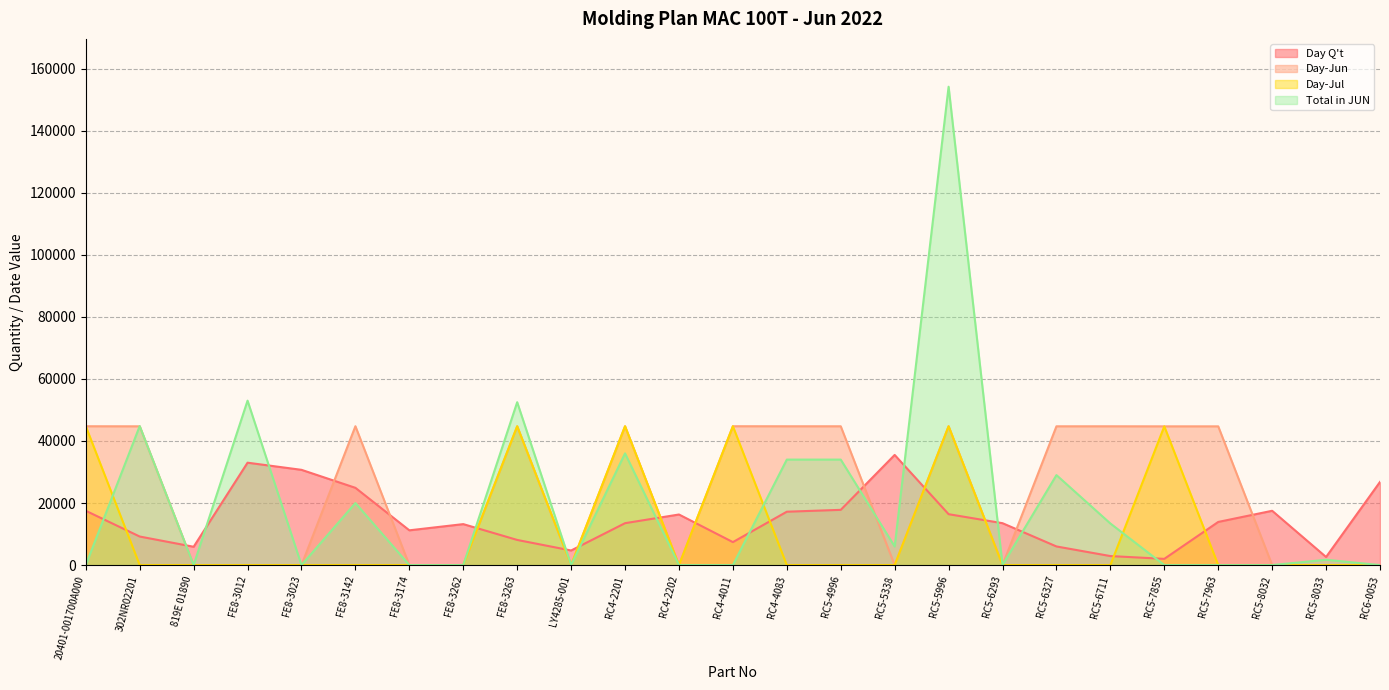

What is the difference between the maximum and minimum values in the Day-Jul series?

44757